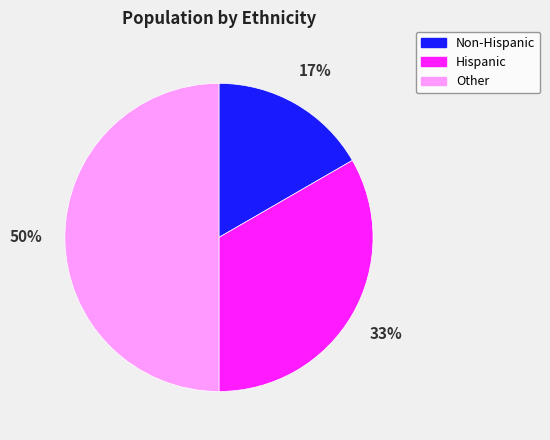

How many slices are in this pie chart?

3